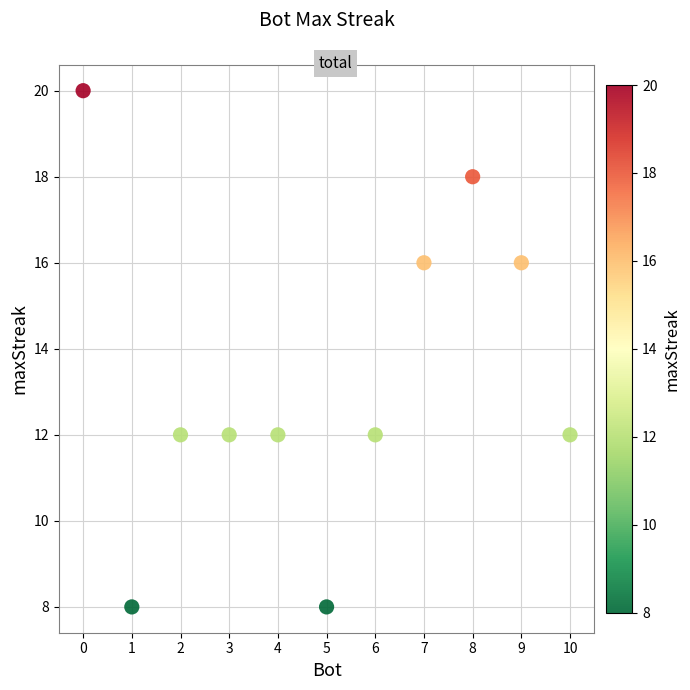

What is the average Y value?

13